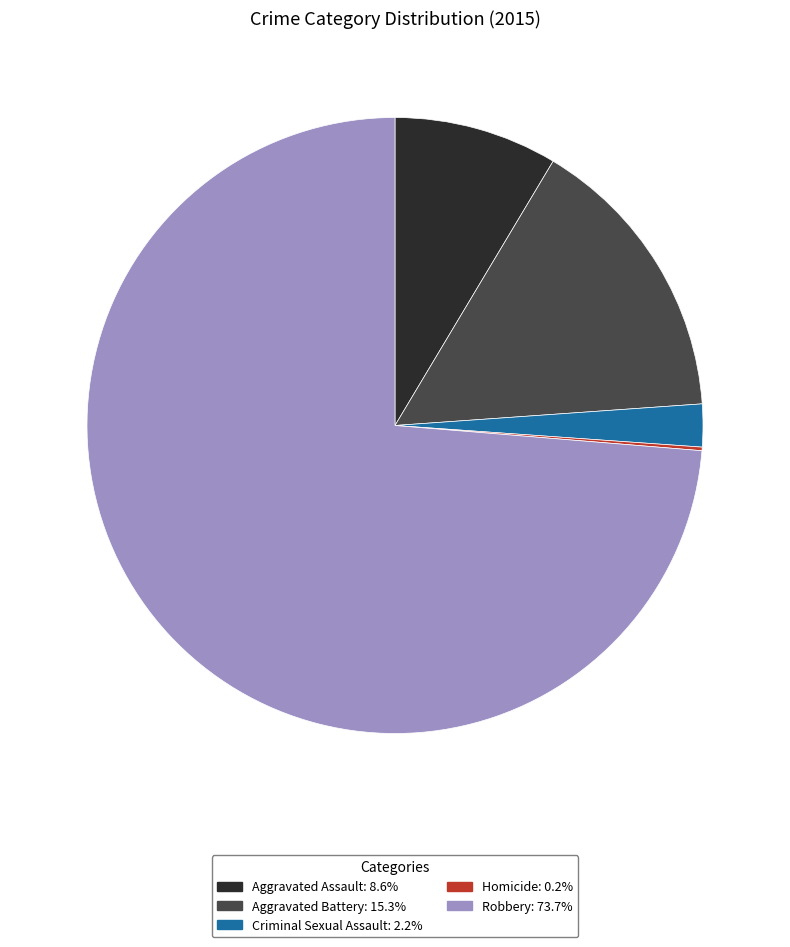

Is Aggravated Battery the majority of the pie?

No